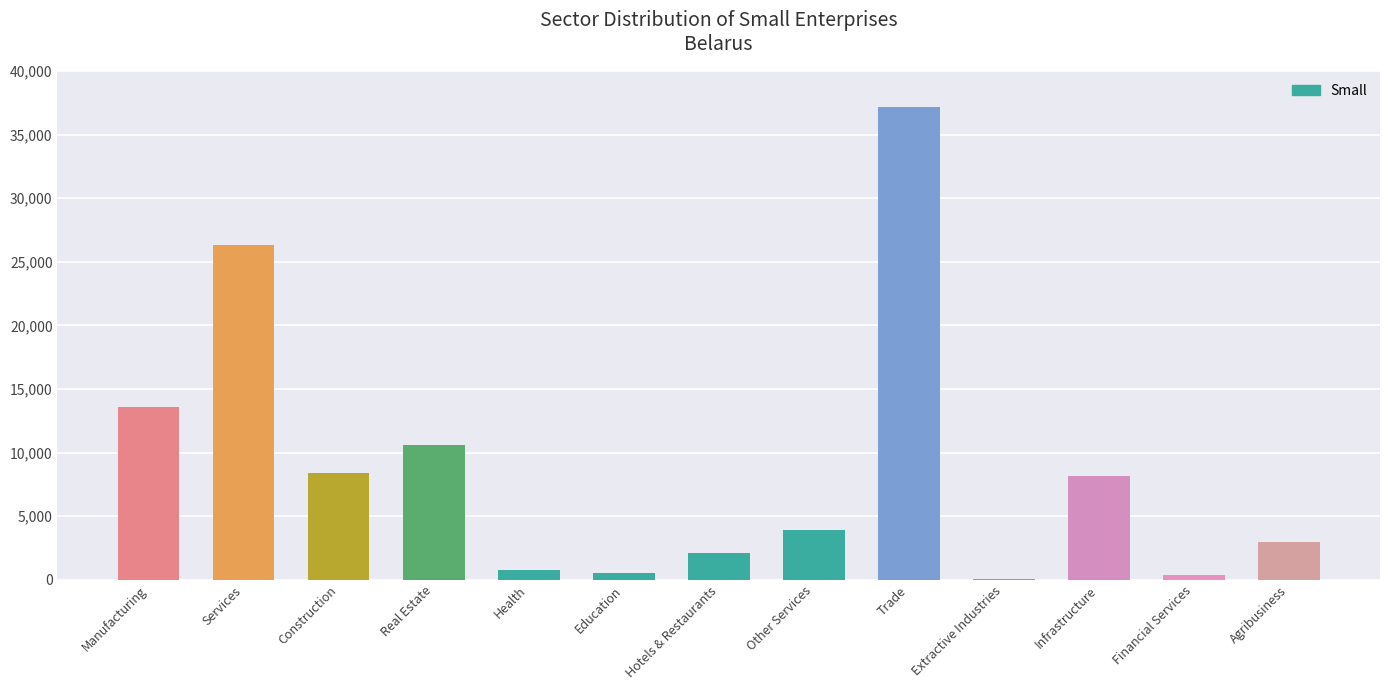

At which label does the data first exceed 3886?

Manufacturing